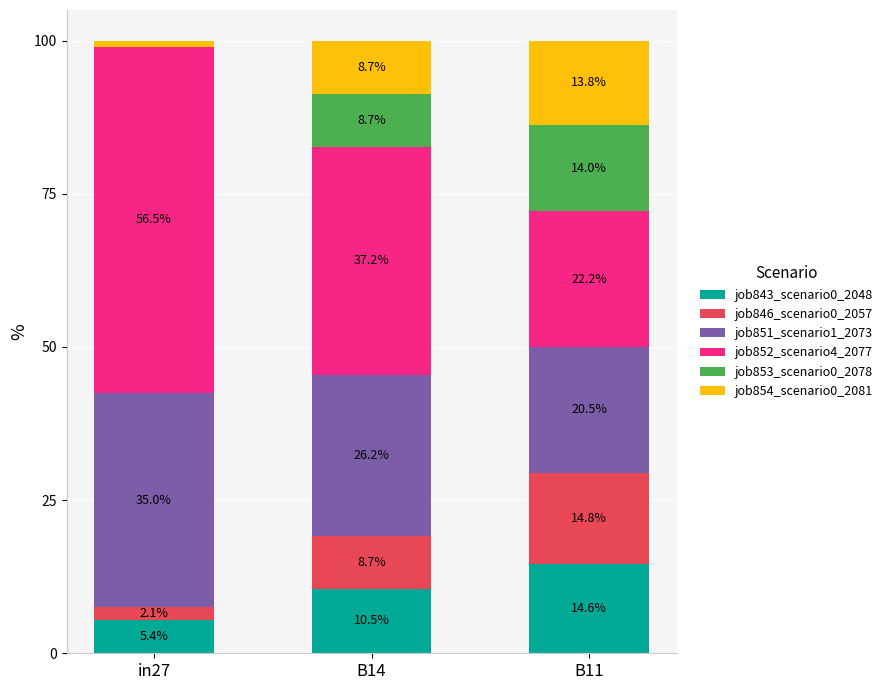

At which label does job843_scenario0_2048 reach its peak?

B11